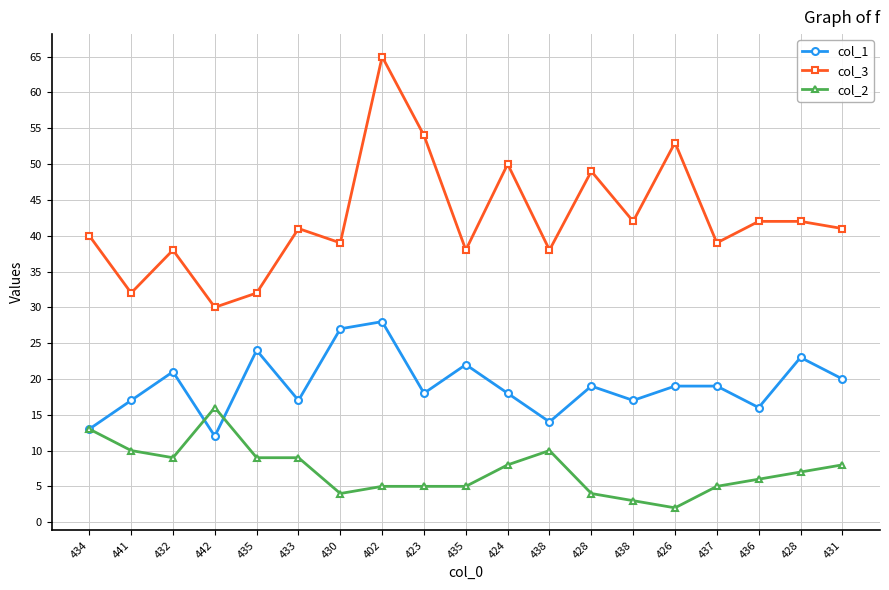

True or false: col_3 has a value of 54 at 423.

True